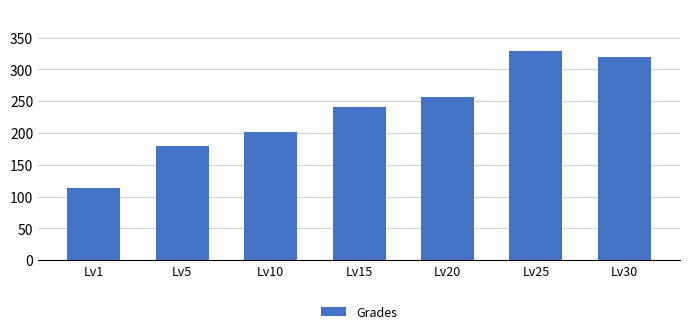

What is the sum of the values at Lv25 and Lv5?

509